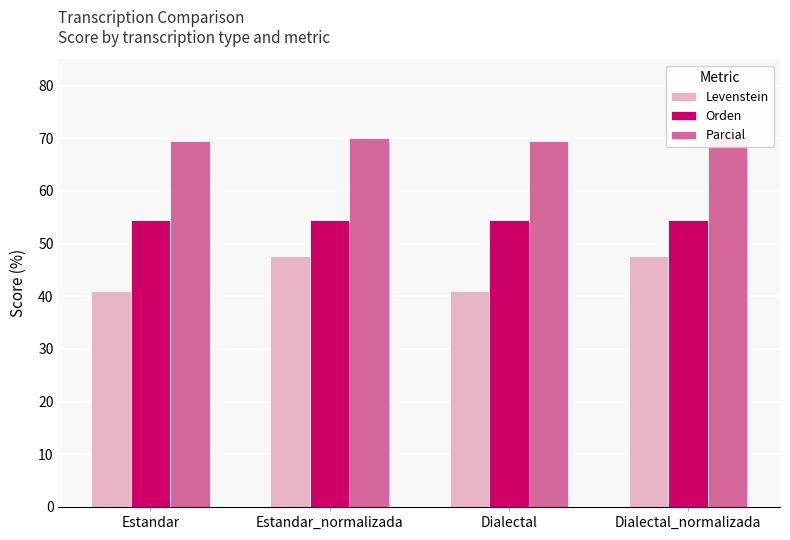

At which label is Parcial closest to 69?

Estandar